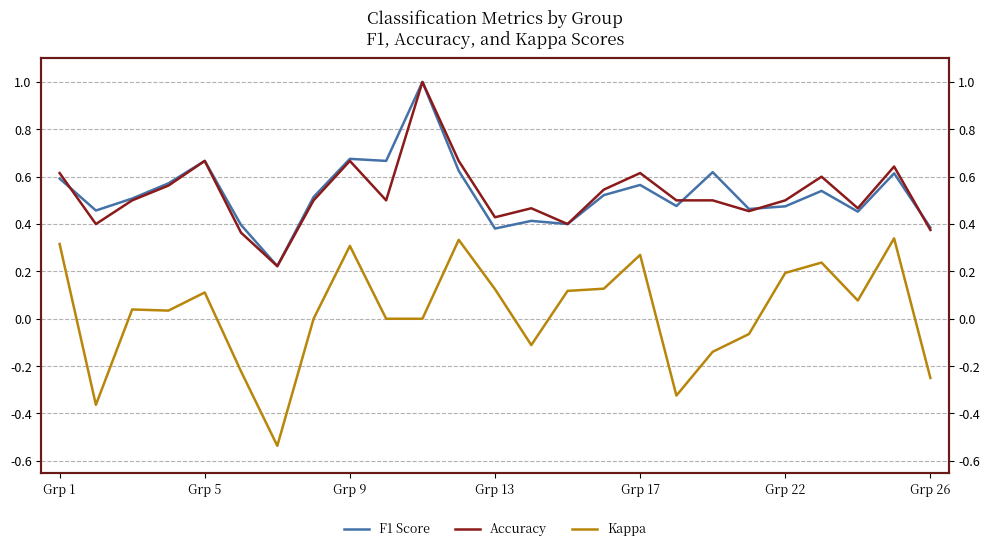

True or false: accuracy has a value of 0.9 at 21.

False